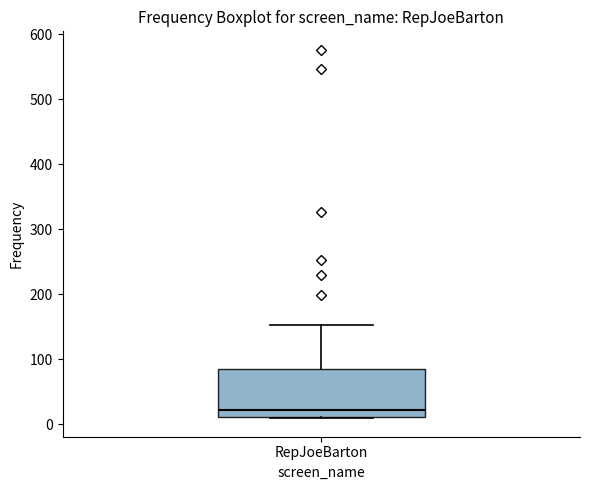

Where is the upper edge of the box for RepJoeBarton on the y-axis? The values are not printed on the chart, so give them approximately, as read against the axis.

90